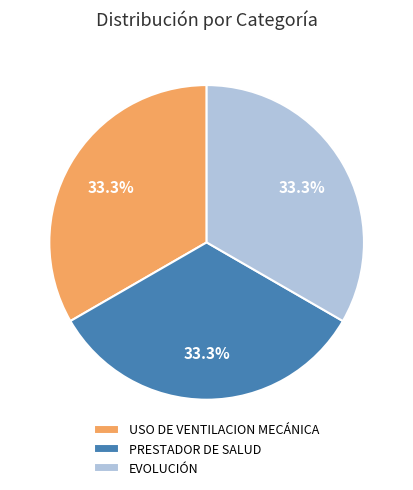

Does PRESTADOR DE SALUD represent more than half of the total?

No